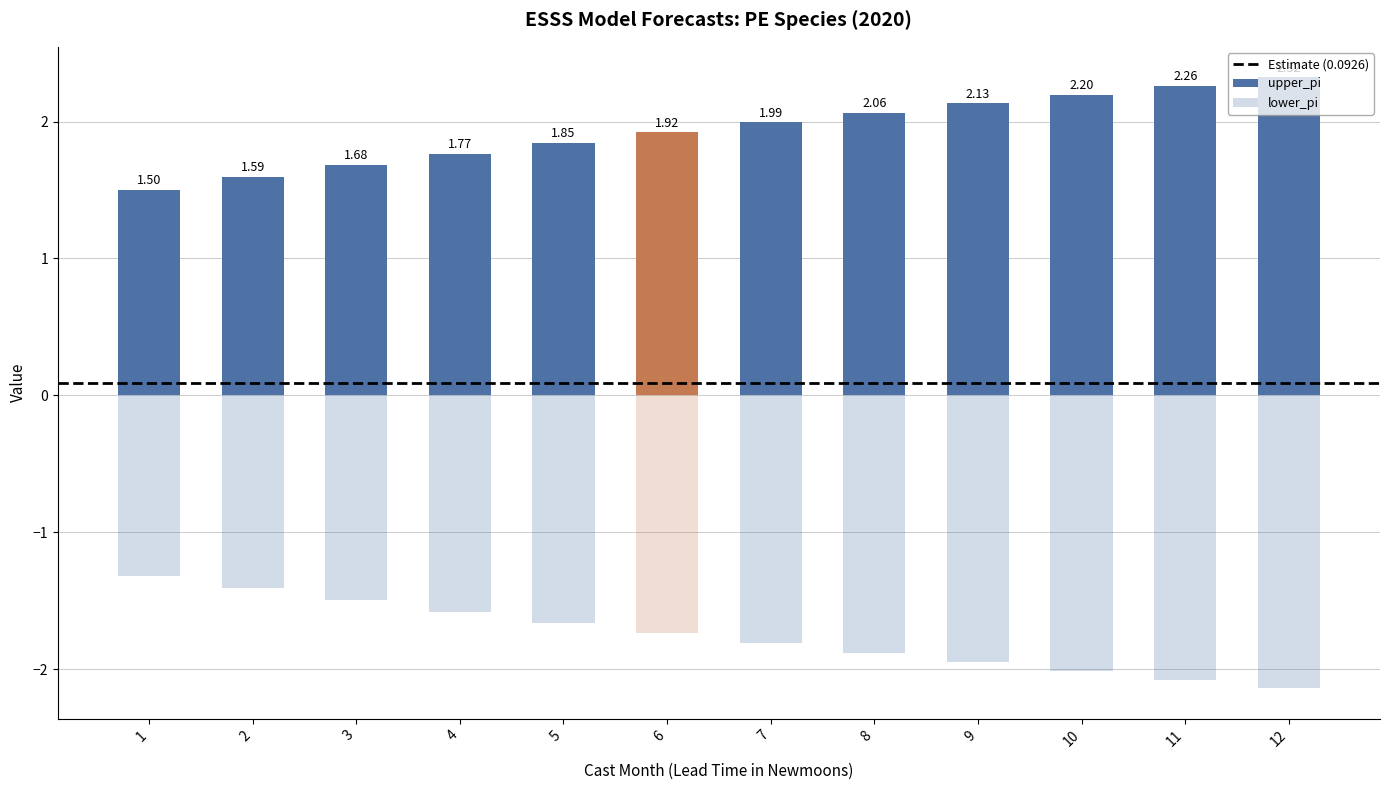

At which category is the sum across all series the highest?

11